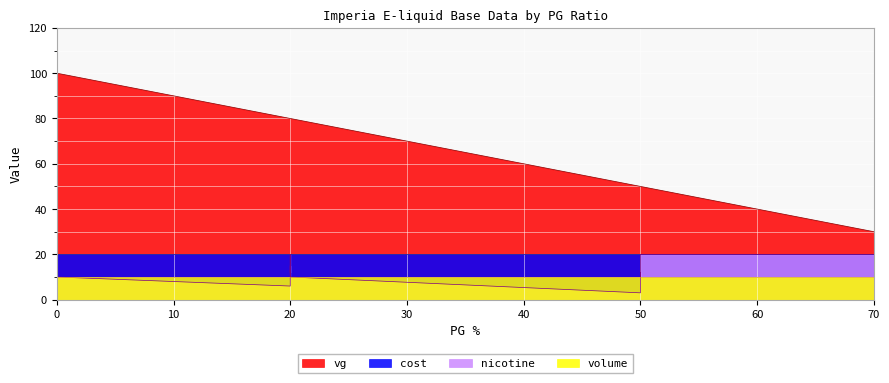

Rank the series at 20 from highest to lowest value.

vg, nicotine, cost, volume